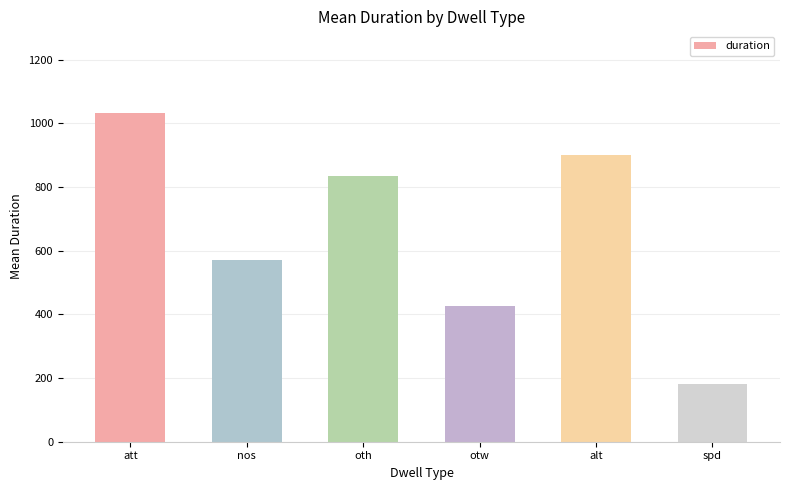

List the labels in order of value, smallest first.

spd, otw, nos, oth, alt, att